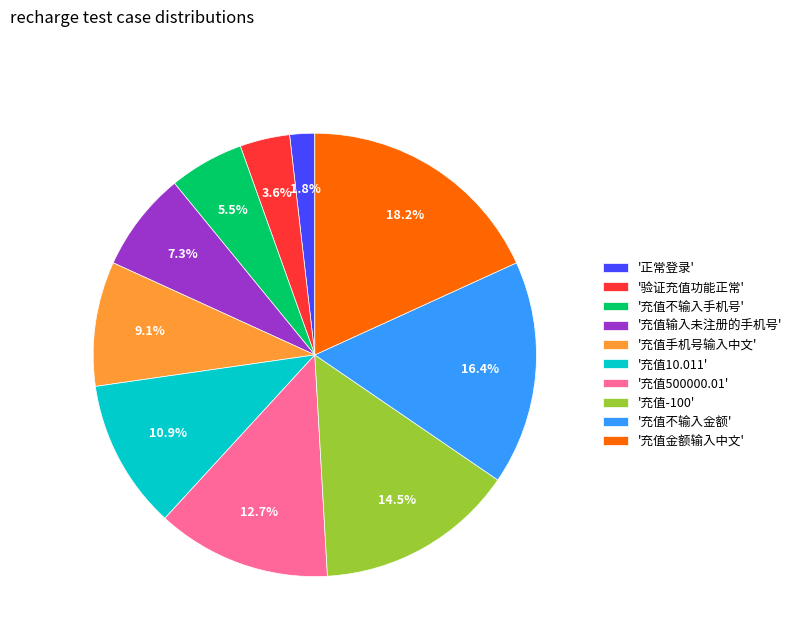

What is the largest slice in the pie chart?

'充值金额输入中文'